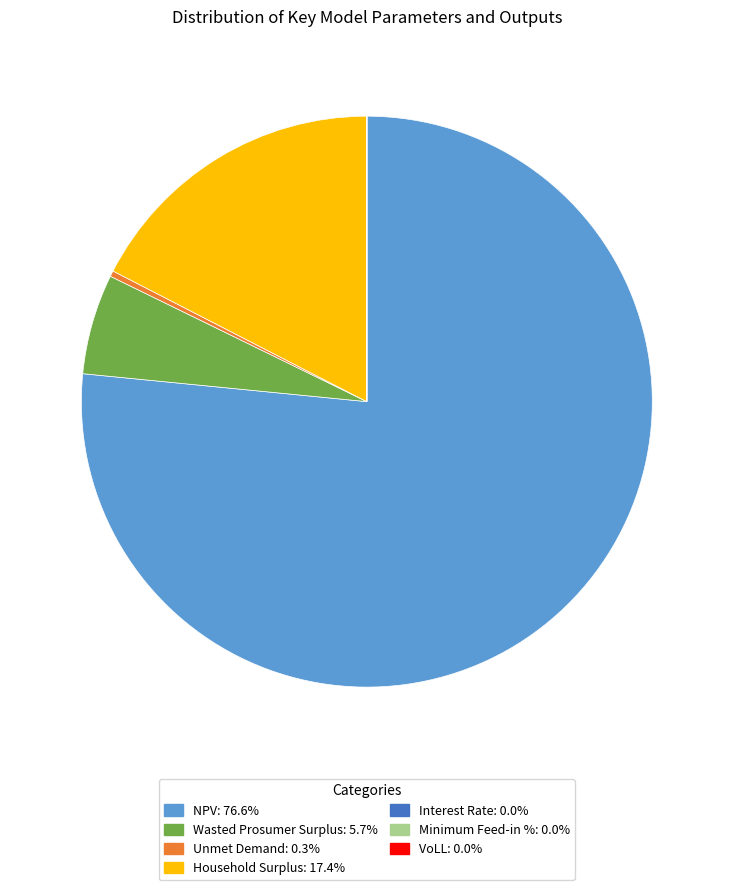

Which category has the biggest portion of the pie?

NPV